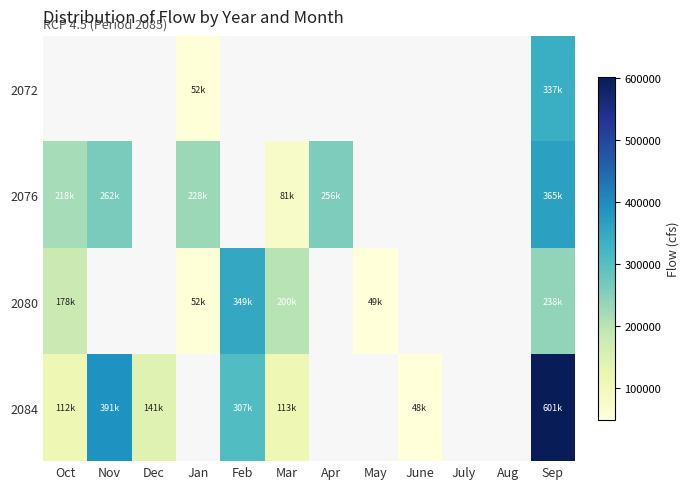

Which has a higher value, June or Jan?

Jan